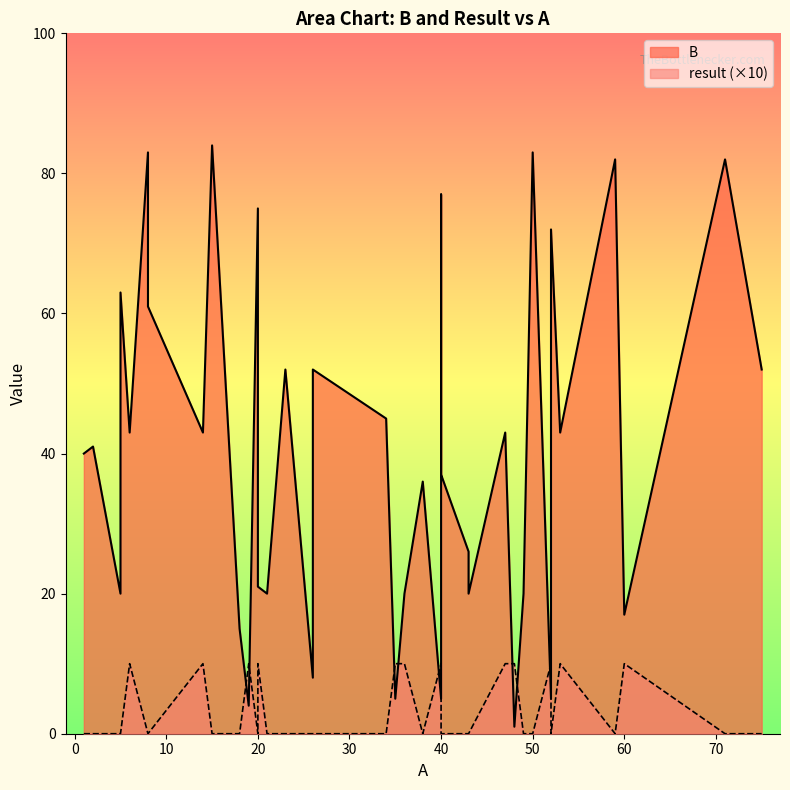

How many values in result are above zero?

13